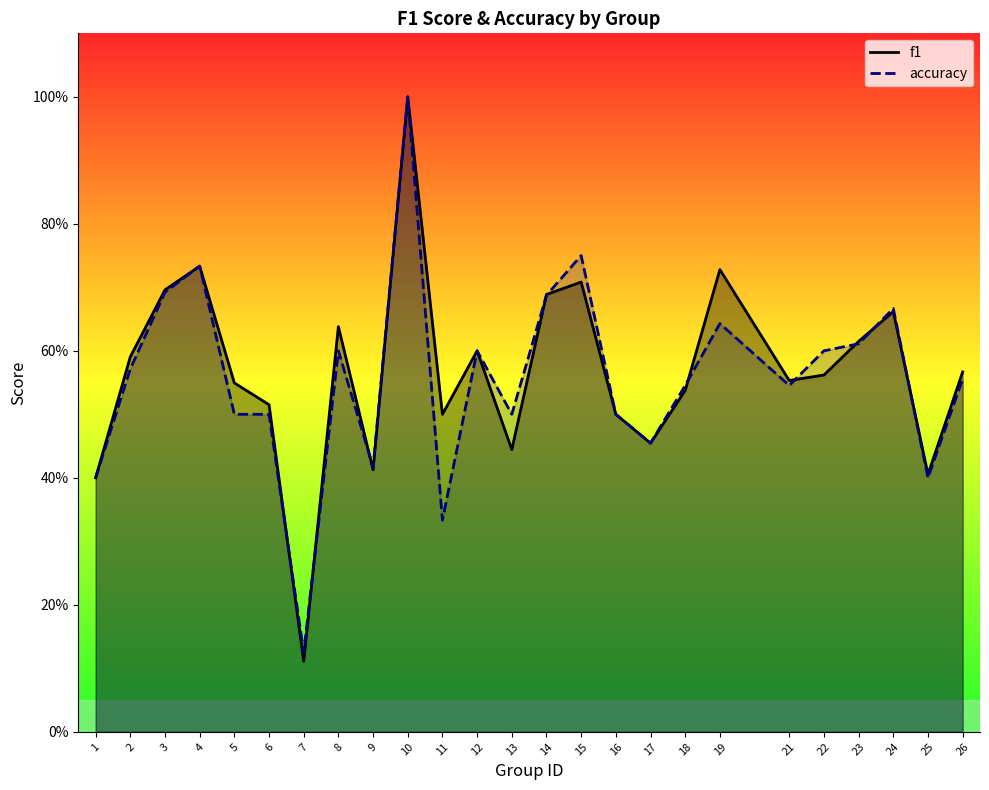

True or false: f1 has a value of 1.5 at 10.

False